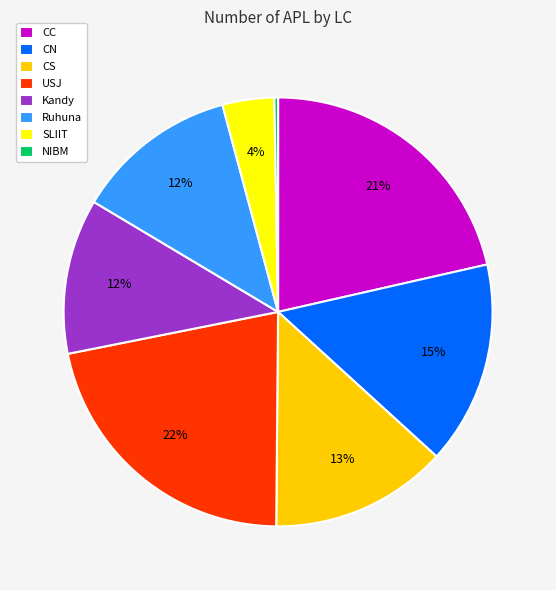

To the nearest percent, what portion does SLIIT represent?

4%